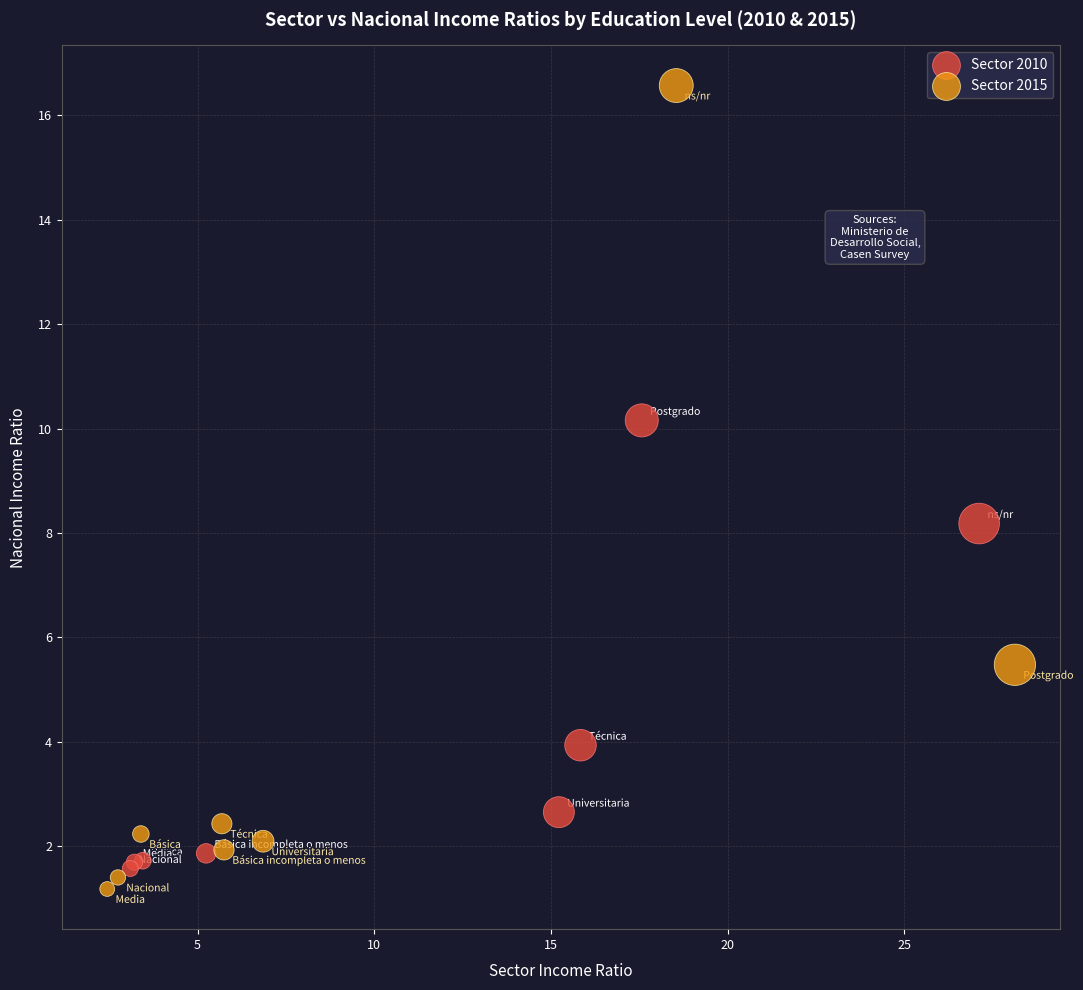

Which series has the widest spread of Y values?

Sector 2015